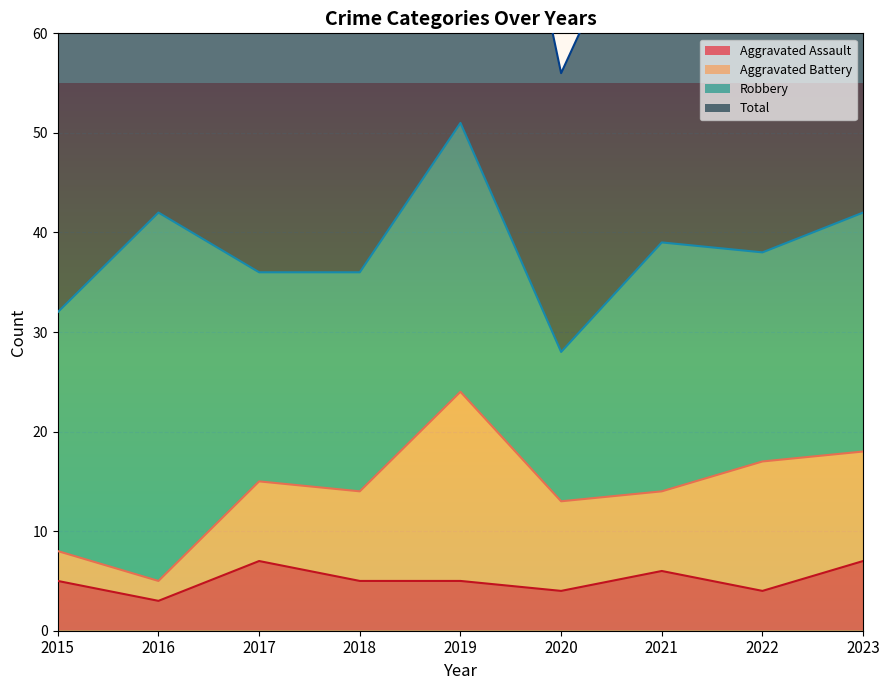

What is the maximum value for Aggravated Assault?

7